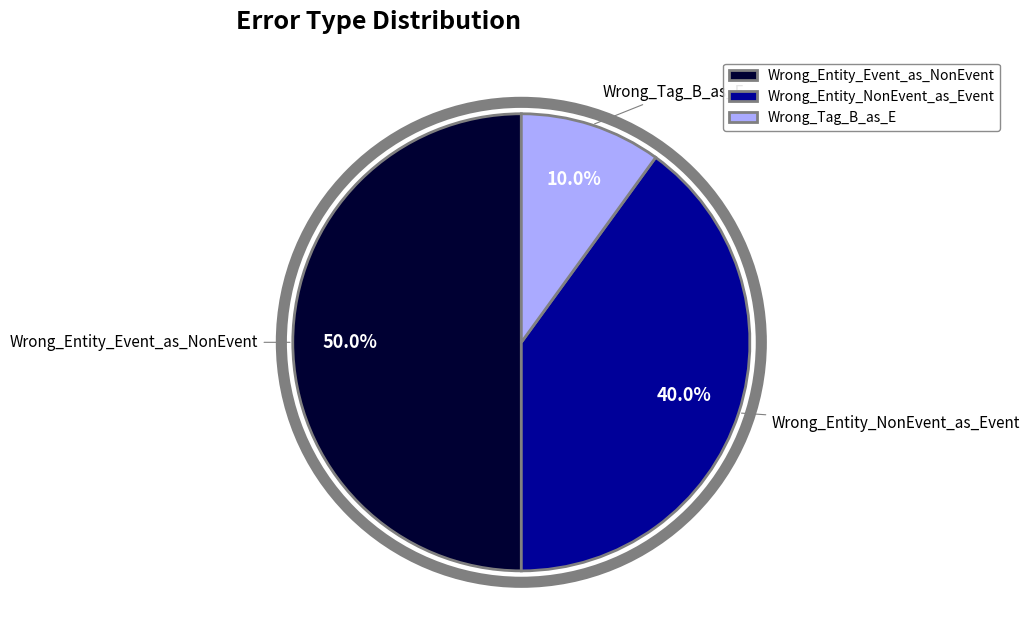

Rank the categories by value from lowest to highest.

Wrong_Tag_B_as_E, Wrong_Entity_NonEvent_as_Event, Wrong_Entity_Event_as_NonEvent